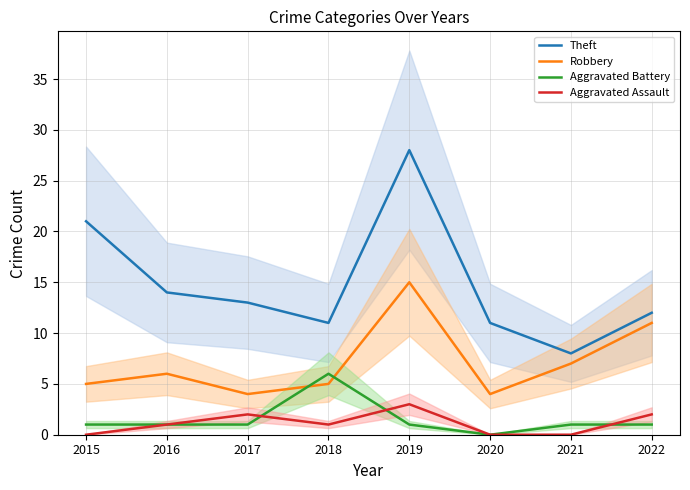

Is it true that Aggravated Assault equals 1 at 2020?

False